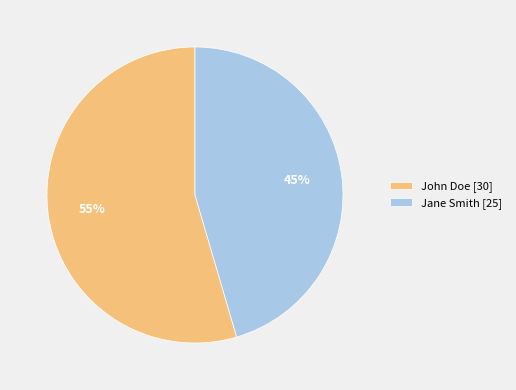

To the nearest percent, what portion does Jane Smith represent?

45%